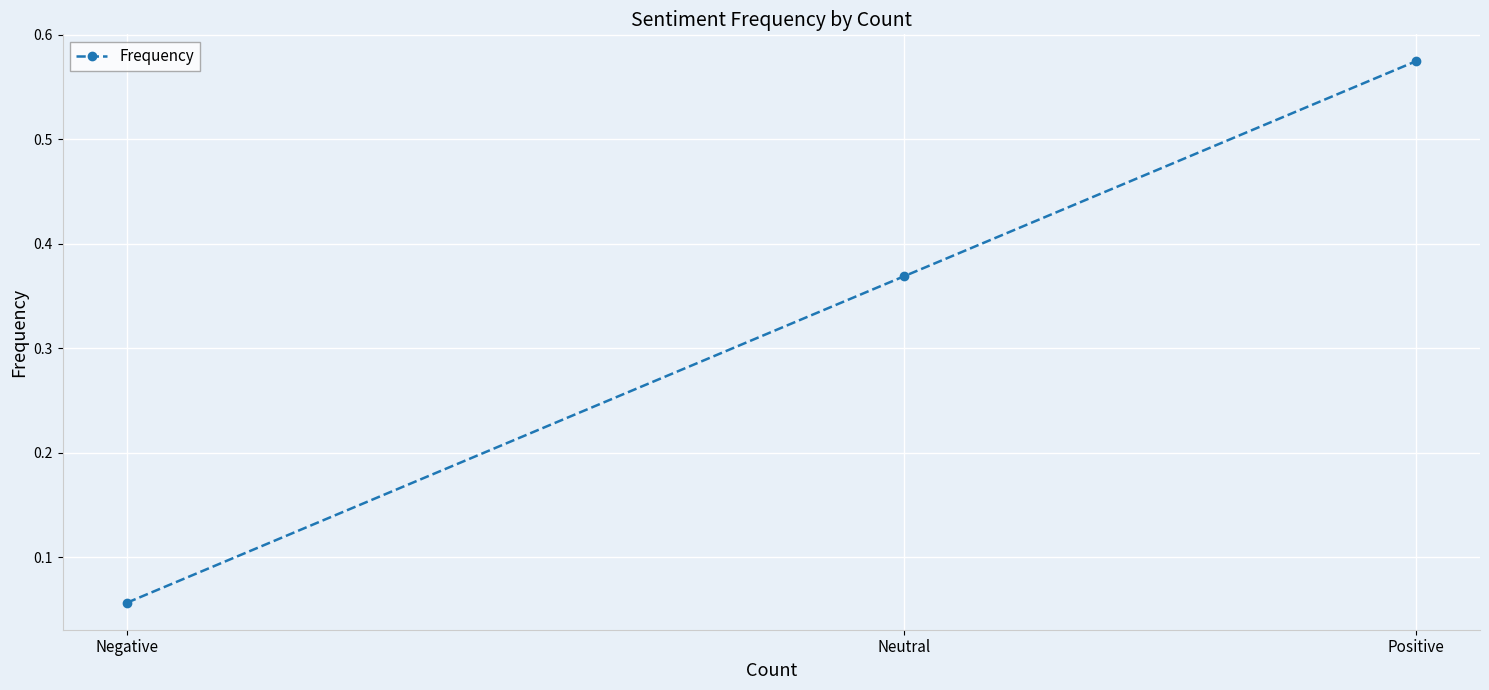

Rank the categories by value from lowest to highest.

Negative, Neutral, Positive